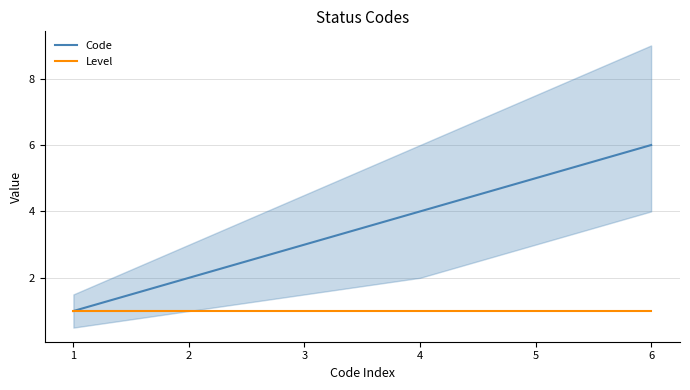

How many series are shown in this chart?

2